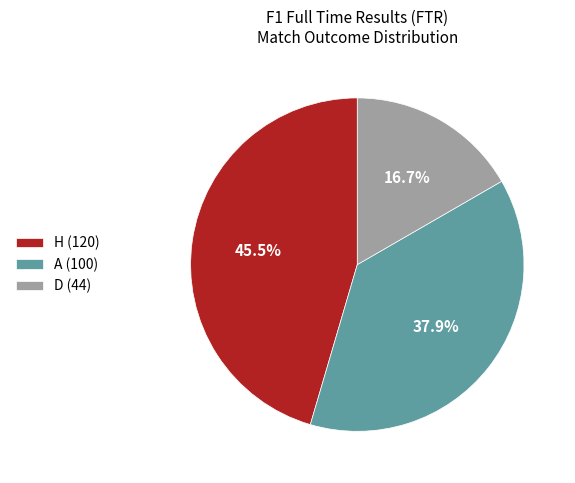

Is A the majority of the pie?

No